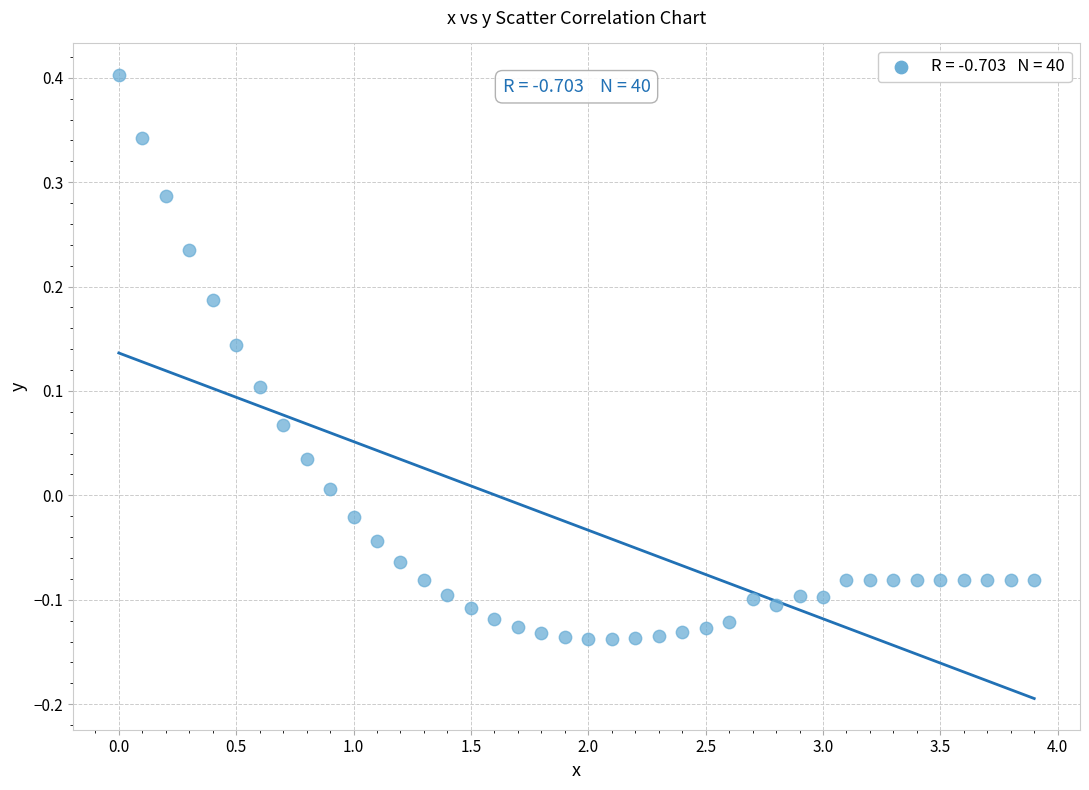

What is the range of Y values (max minus min)?

0.5